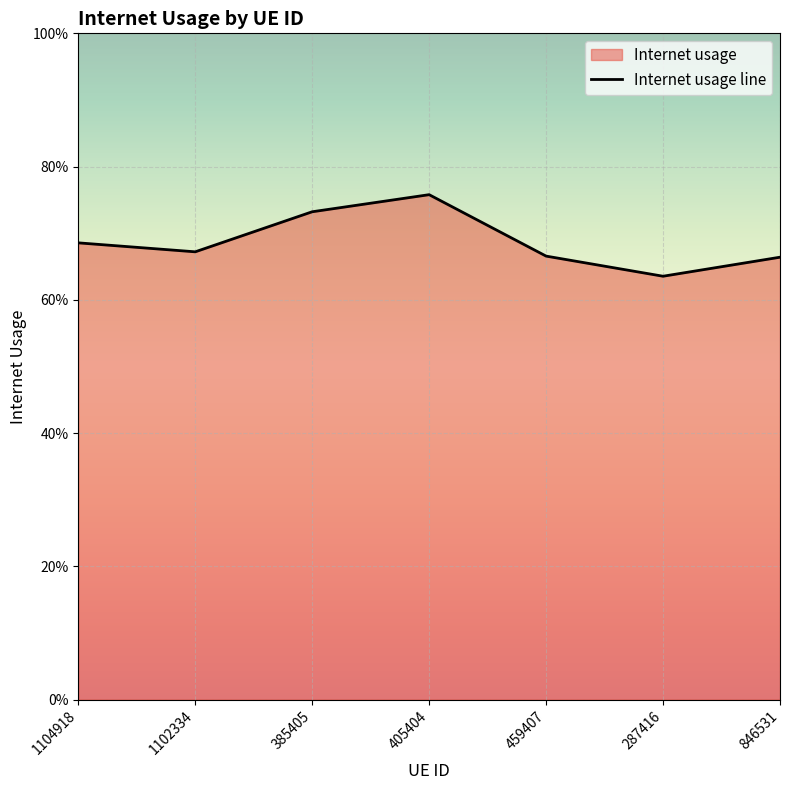

True or false: there are more than 0 points higher than both neighbors.

True